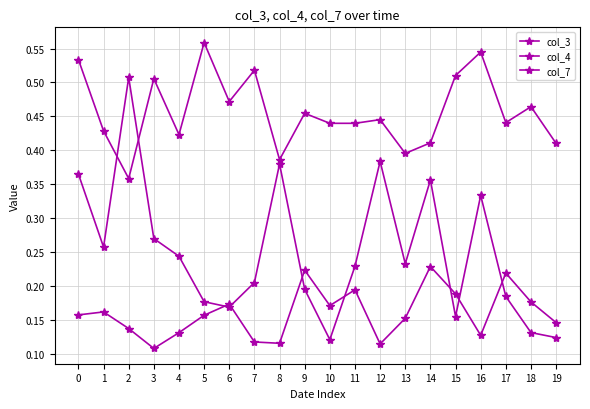

Is this an area chart (filled region under the line)?

No